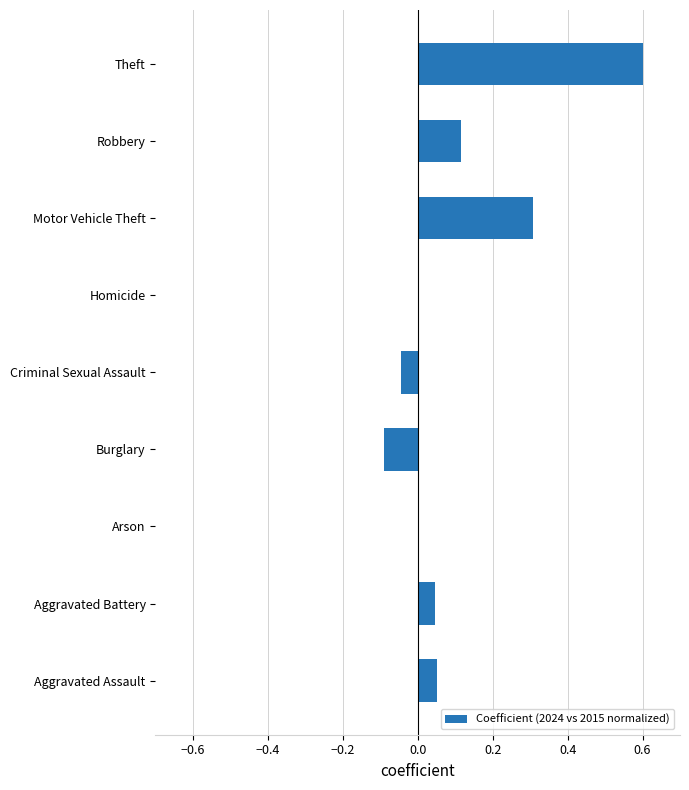

How many distinct data groups are displayed?

1